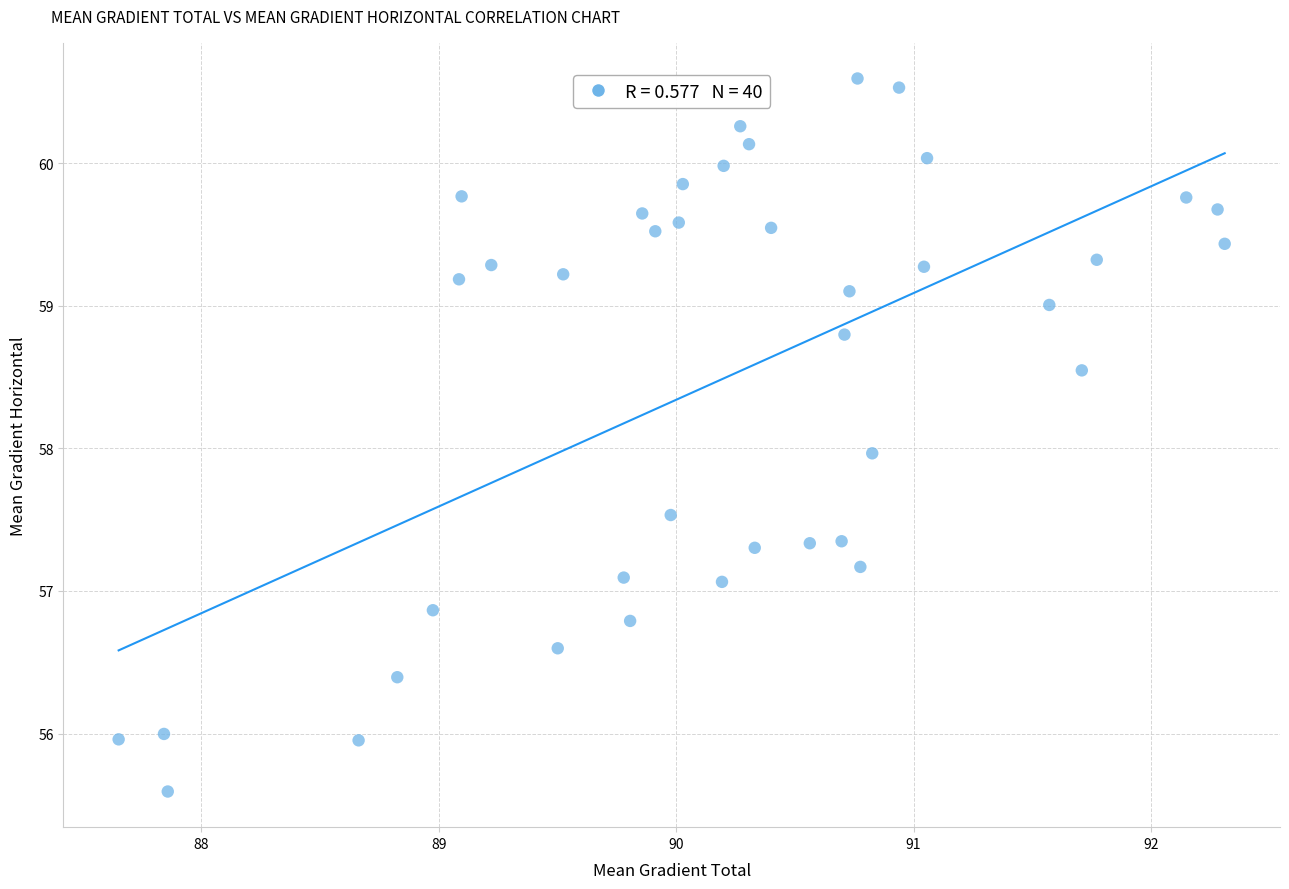

What is the range of X values (max minus min)?

4.7